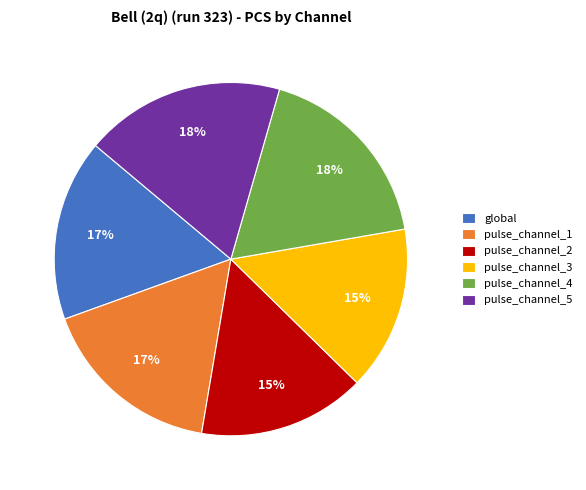

Combined, do pulse_channel_3 and pulse_channel_2 account for over 50%?

No